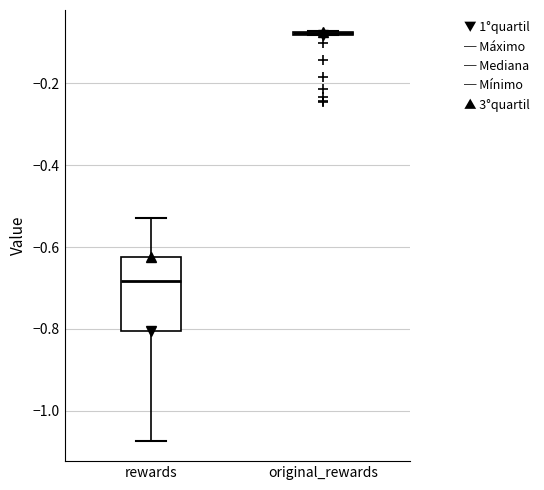

Reading left to right, read every box against the y-axis: the position of its median line, the range the box covers, and the ends of its whiskers. The values are not printed on the chart, so give them approximately, as read against the axis.

rewards: median -0.68, box -0.80 to -0.62, whiskers -1.08 to -0.52
original_rewards: box collapsed to a line at -0.08, whiskers -0.08 to -0.08